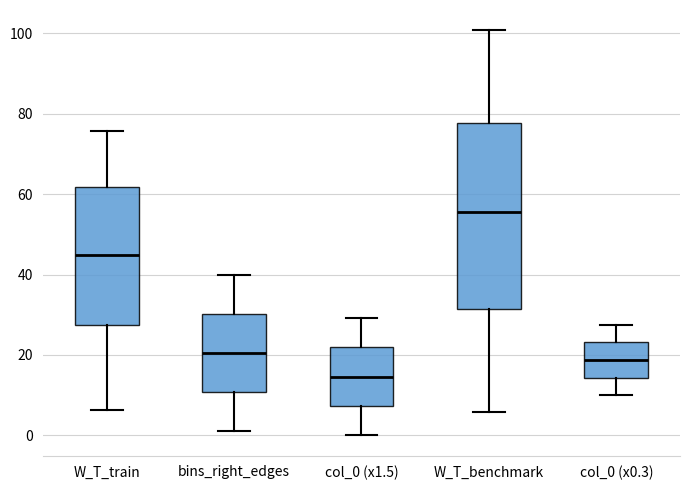

Which box is the tallest, from its lower edge to its upper edge?

W_T_benchmark